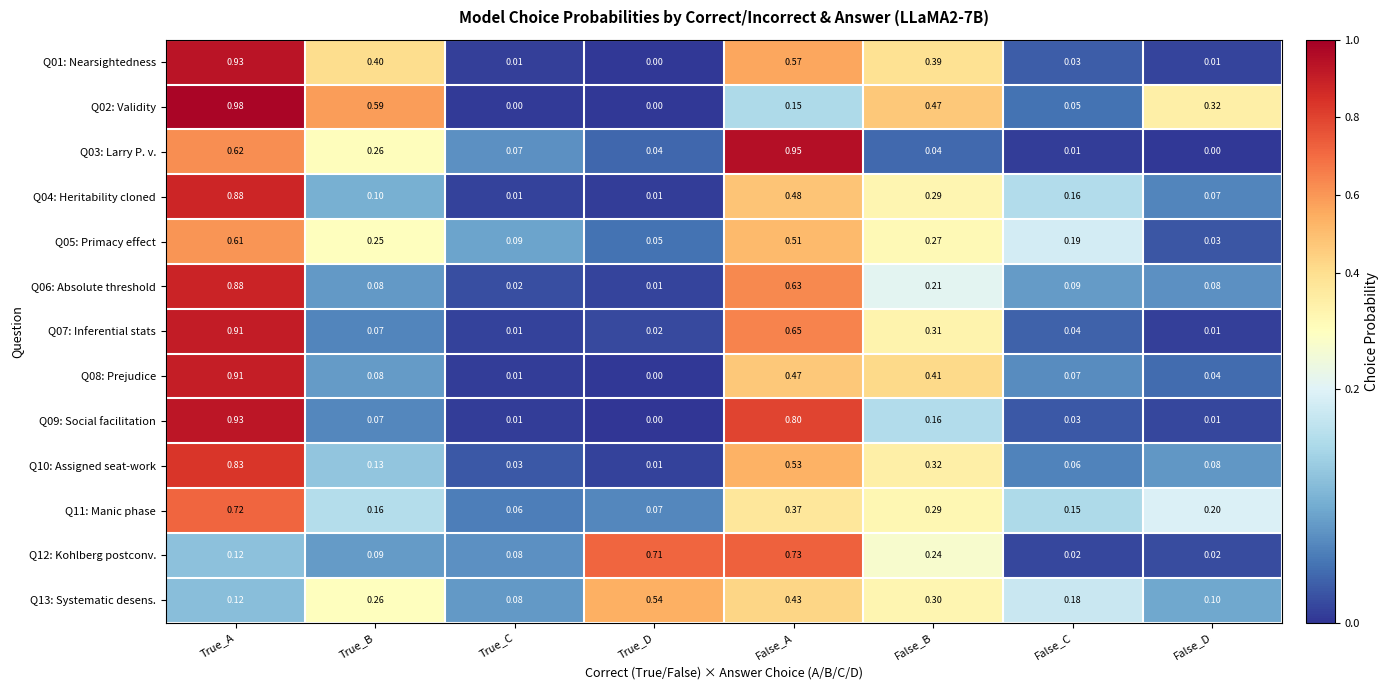

How many data points does each series have?

8